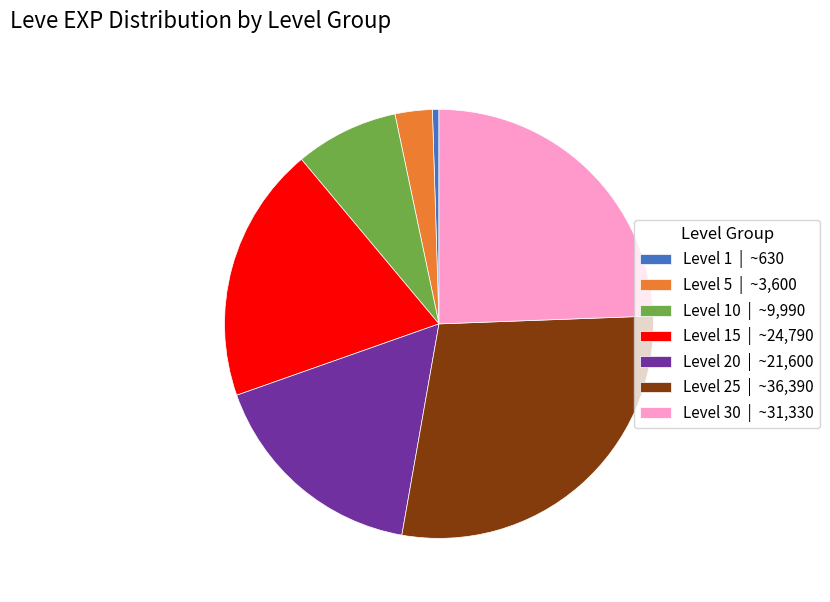

Rank the categories by value from highest to lowest.

Level 25 | ~36,390, Level 30 | ~31,330, Level 15 | ~24,790, Level 20 | ~21,600, Level 10 | ~9,990, Level 5 | ~3,600, Level 1 | ~630